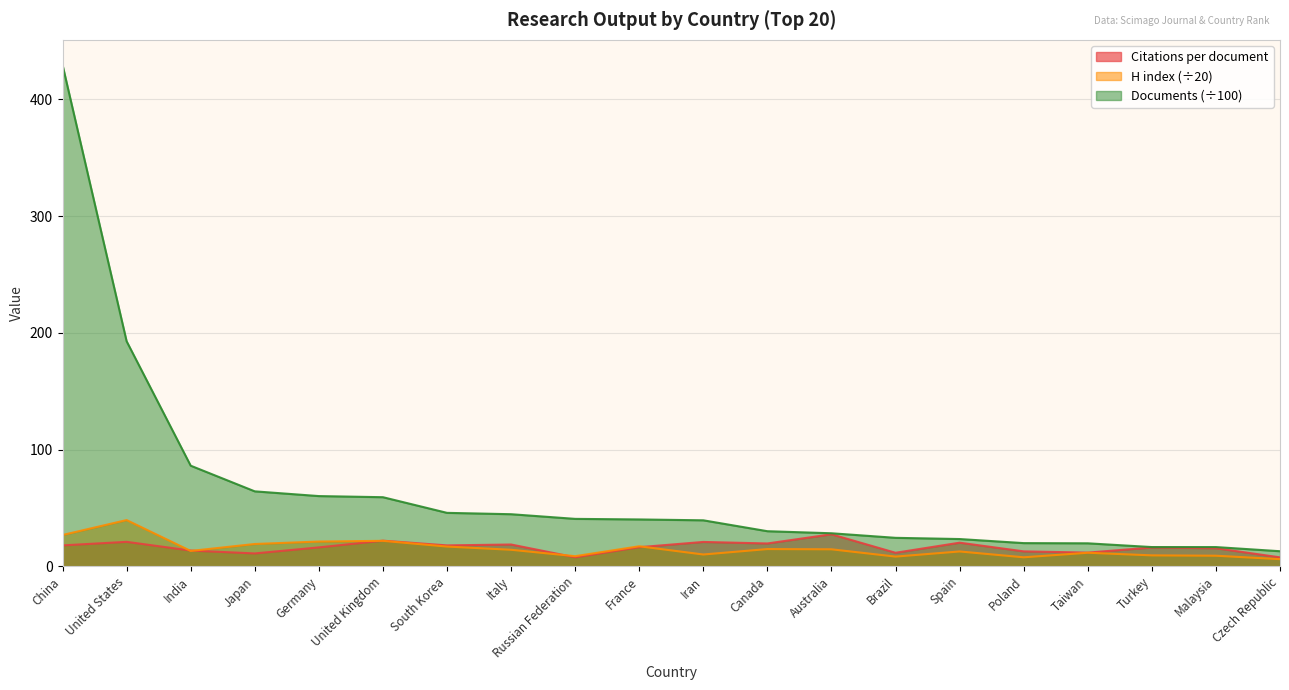

The H index series shows 10.1 at Iran. True or false?

True